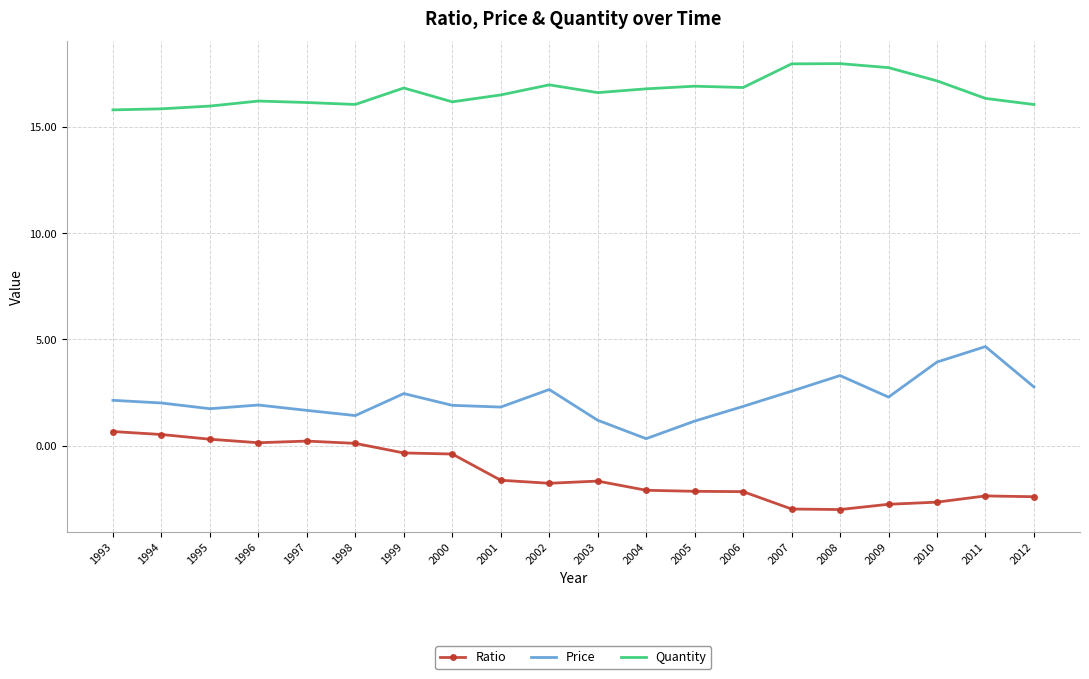

Is the value of Ratio at 1995 greater than the value of Price at 2010?

No